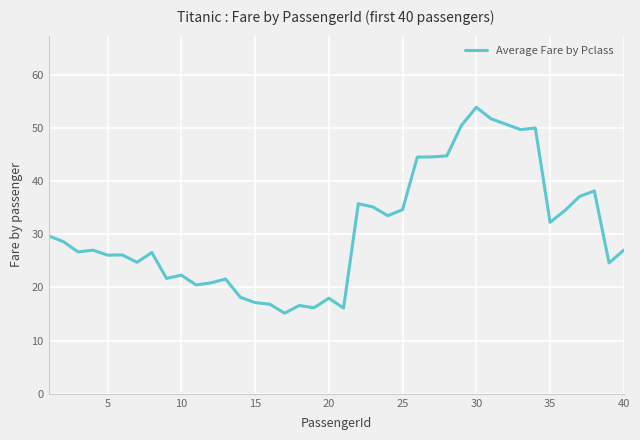

What is the maximum value shown in the chart?

53.9